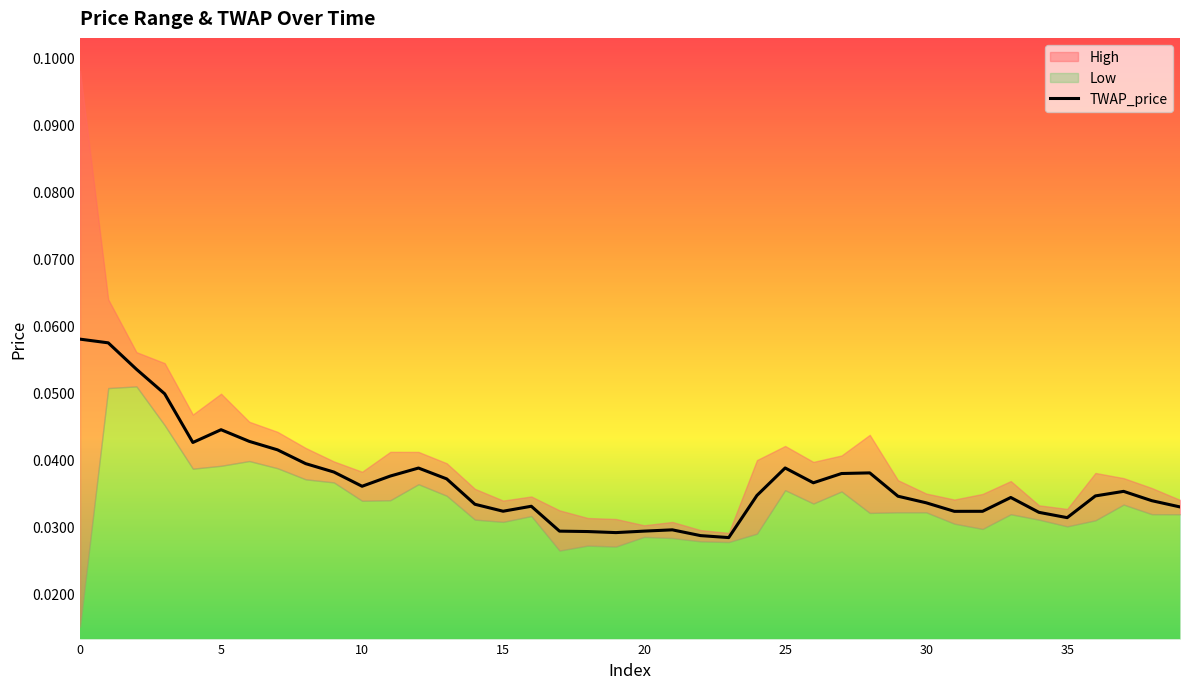

True or false: there are more than 2 points higher than both neighbors.

True